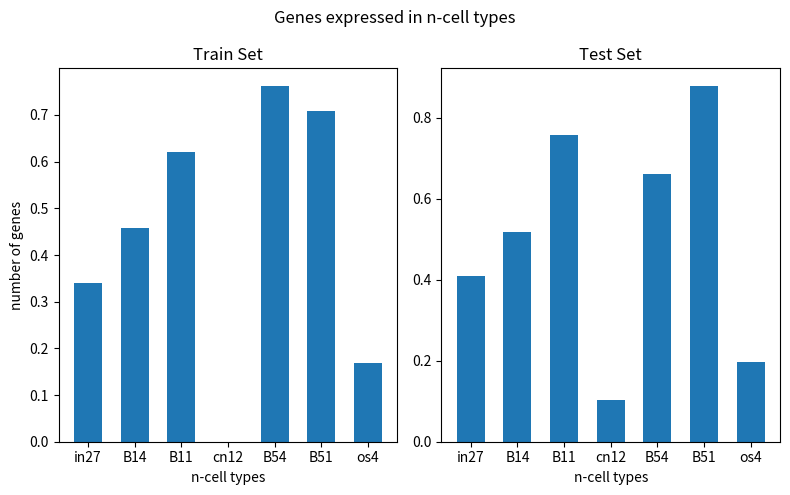

Rank the series at B51 from highest to lowest value.

job92_scenario3_171, job91_scenario0_168